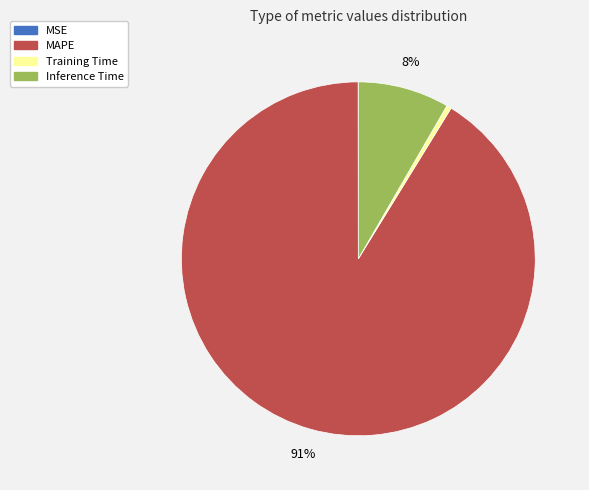

Which has a higher value, MAPE or Training Time?

MAPE